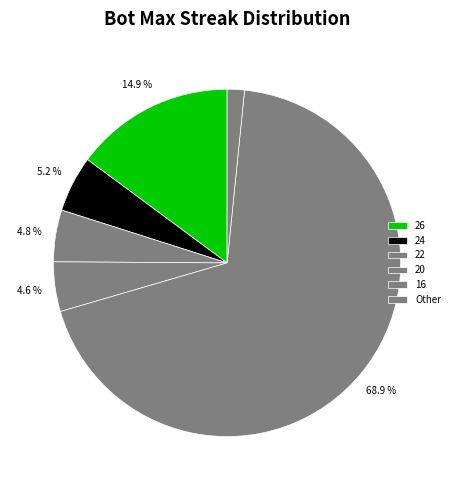

True or false: 16 accounts for 23% of the total.

False